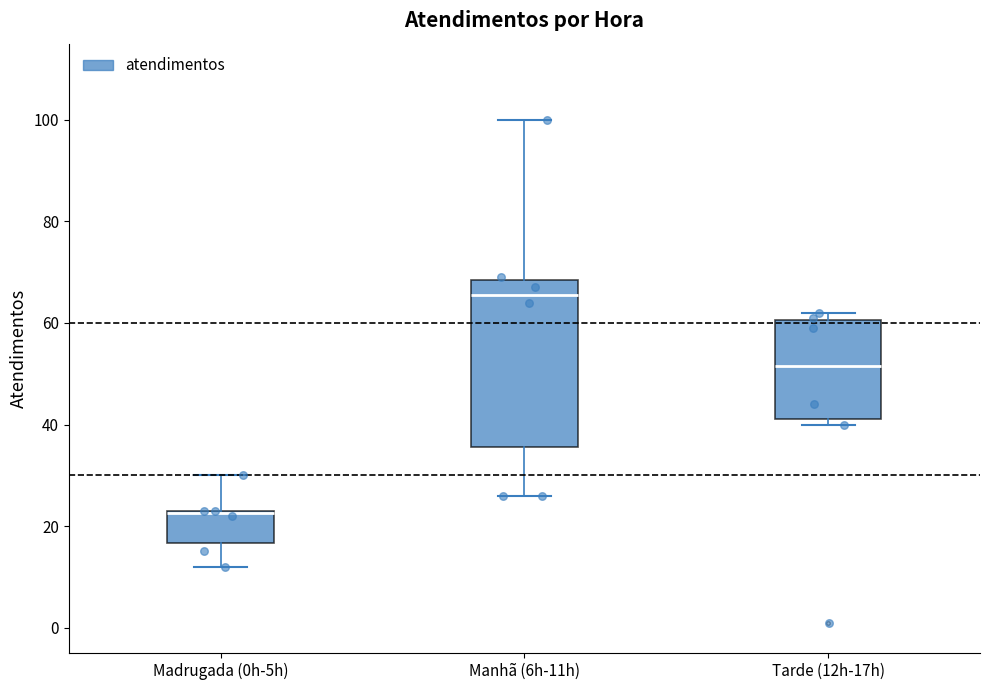

Reading left to right, transcribe this box plot: for each box, give where its median line is, the range the box spans, and where its two whiskers end, as read against the y-axis. The values are not printed on the chart, so give them approximately, as read against the axis.

Madrugada (0h-5h): median 22, box 16 to 24, whiskers 12 to 30
Manhã (6h-11h): median 66, box 36 to 68, whiskers 26 to 100
Tarde (12h-17h): median 52, box 42 to 60, whiskers 40 to 62